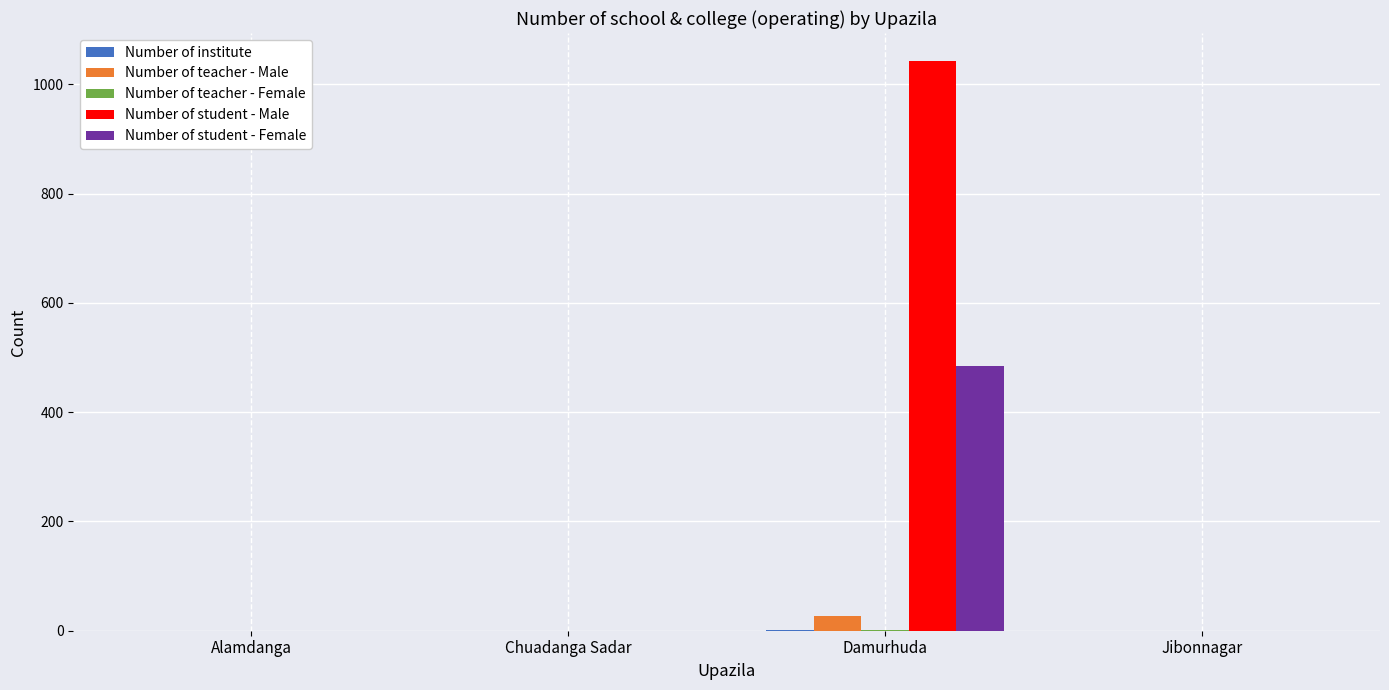

Which category has the highest value across all series?

Damurhuda